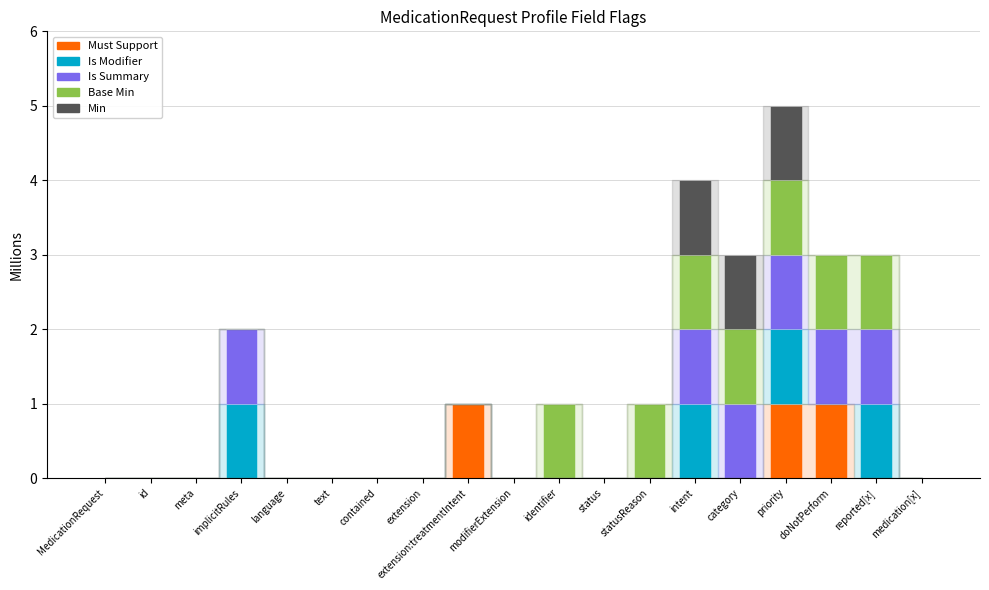

The Must Support series shows 0 at text. True or false?

True